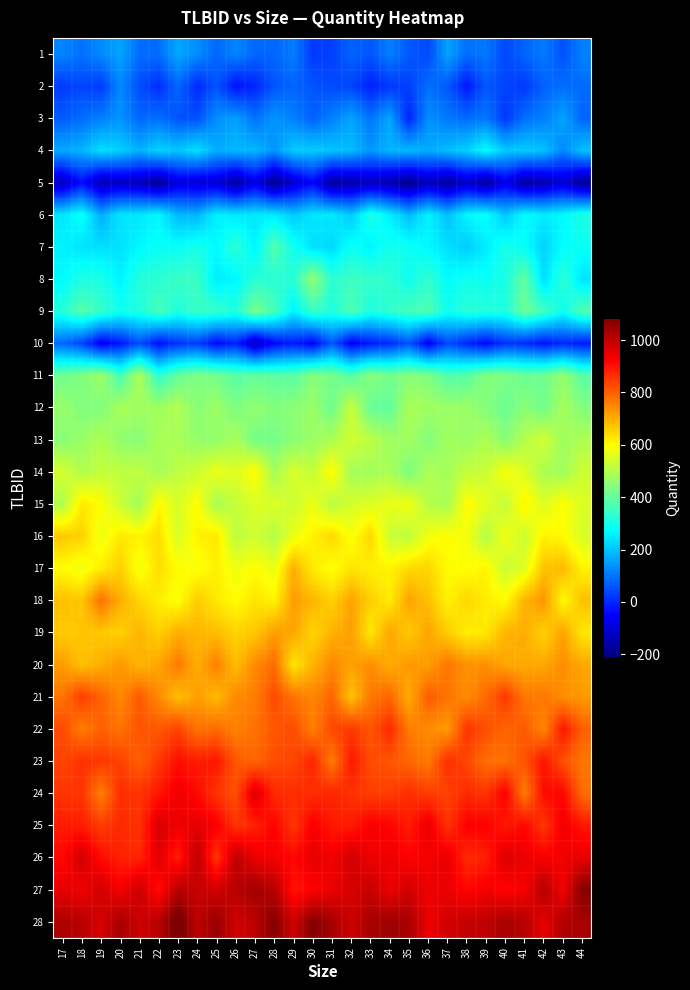

Rank the series at 35 from highest to lowest value.

28, 27, 26, 25, 24, 23, 22, 20, 18, 21, 19, 17, 15, 16, 12, 13, 11, 14, 9, 8, 7, 6, 4, 1, 10, 2, 3, 5